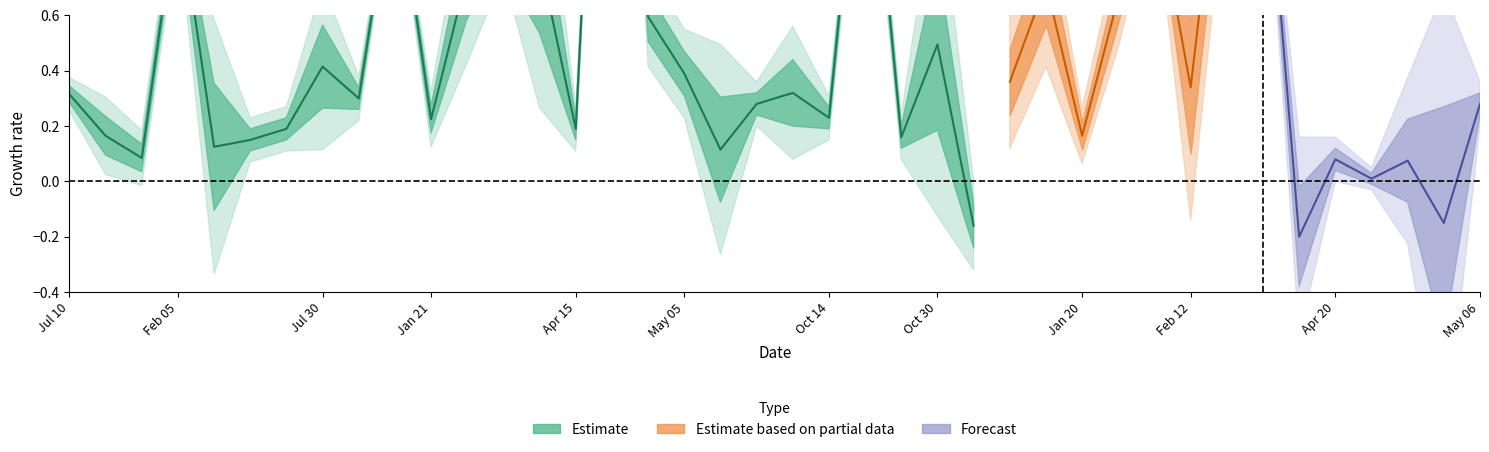

What is the sum of the ibes_actvalue values at 2014-04-15 and 2014-02-05?

1.0